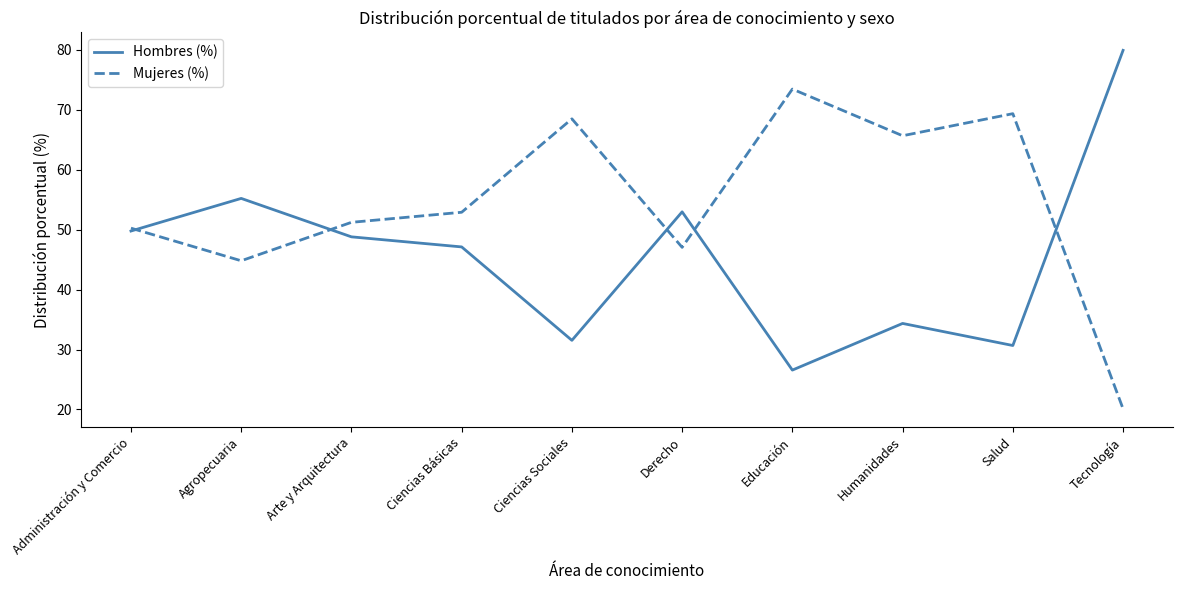

Is it true that Mujeres (%) equals 21.9 at Educación?

False